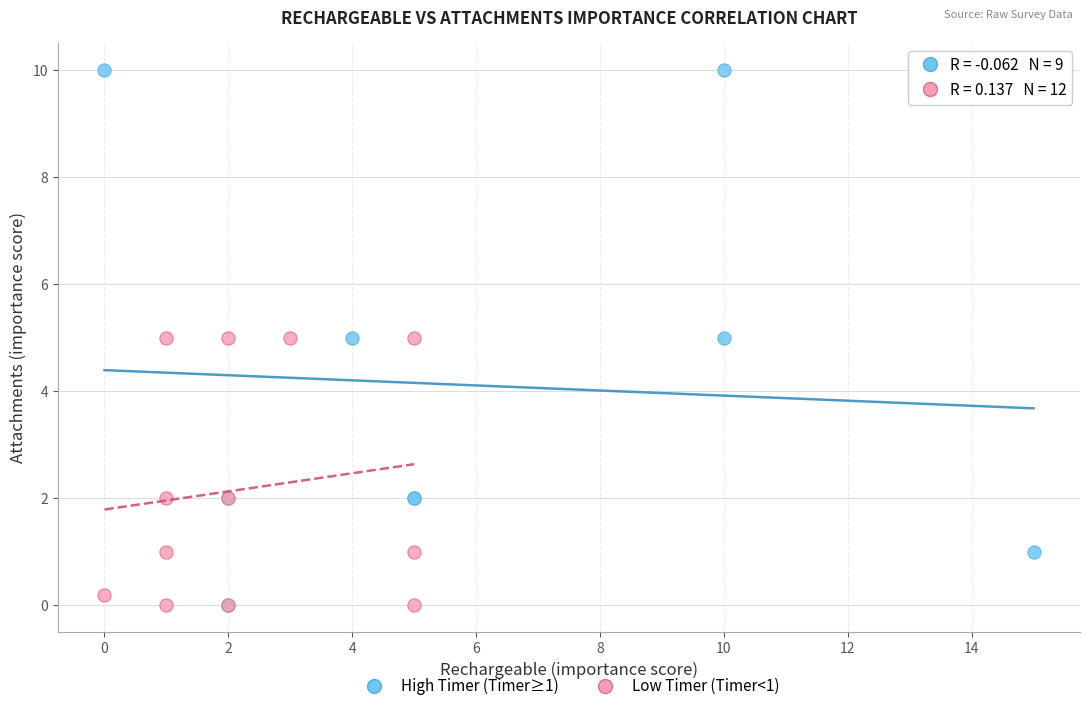

Which series reaches the maximum Y coordinate?

High Timer (Timer≥1)